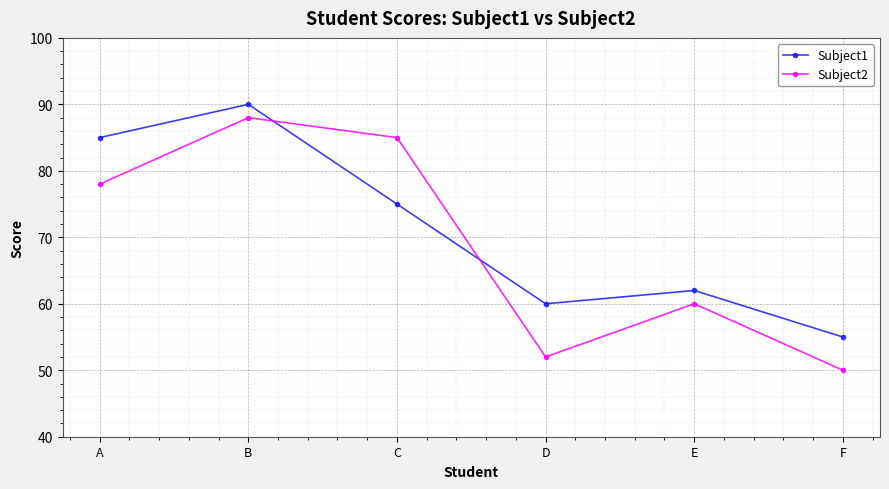

How many interior local peaks does the Subject2 series have?

2